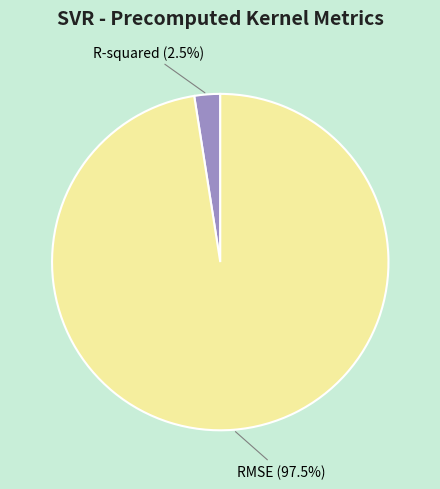

Is RMSE the majority of the pie?

Yes